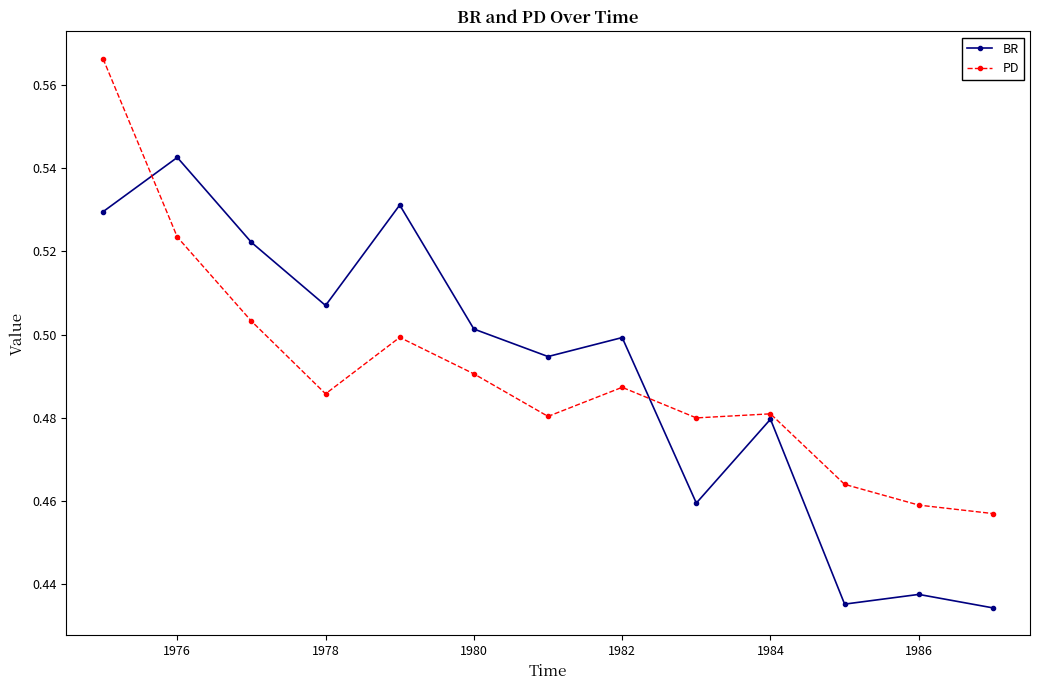

True or false: PD has more than 0 points higher than both neighbors.

True